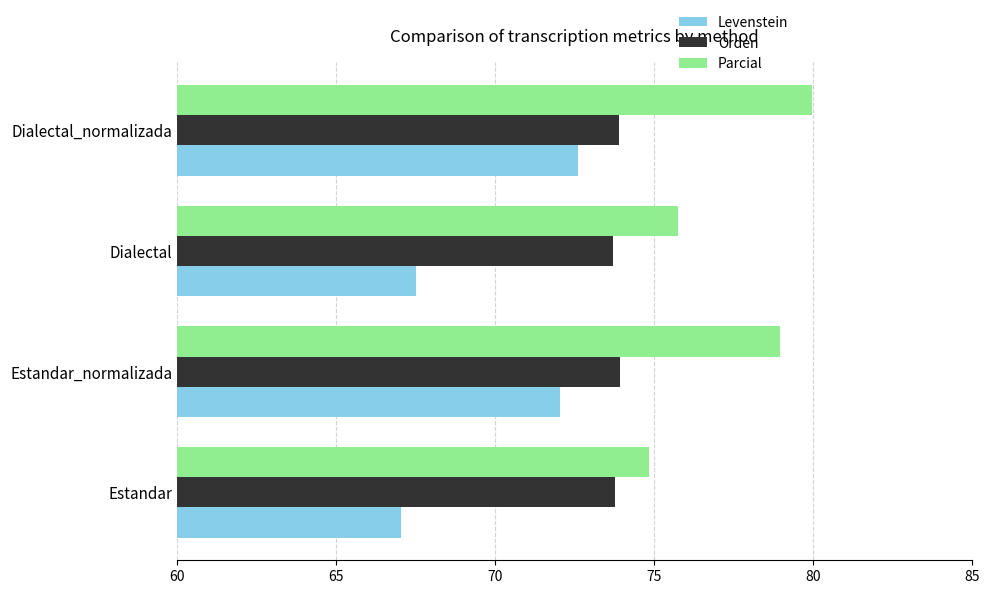

Between Estandar_normalizada and Dialectal, which series saw the biggest shift?

Levenstein